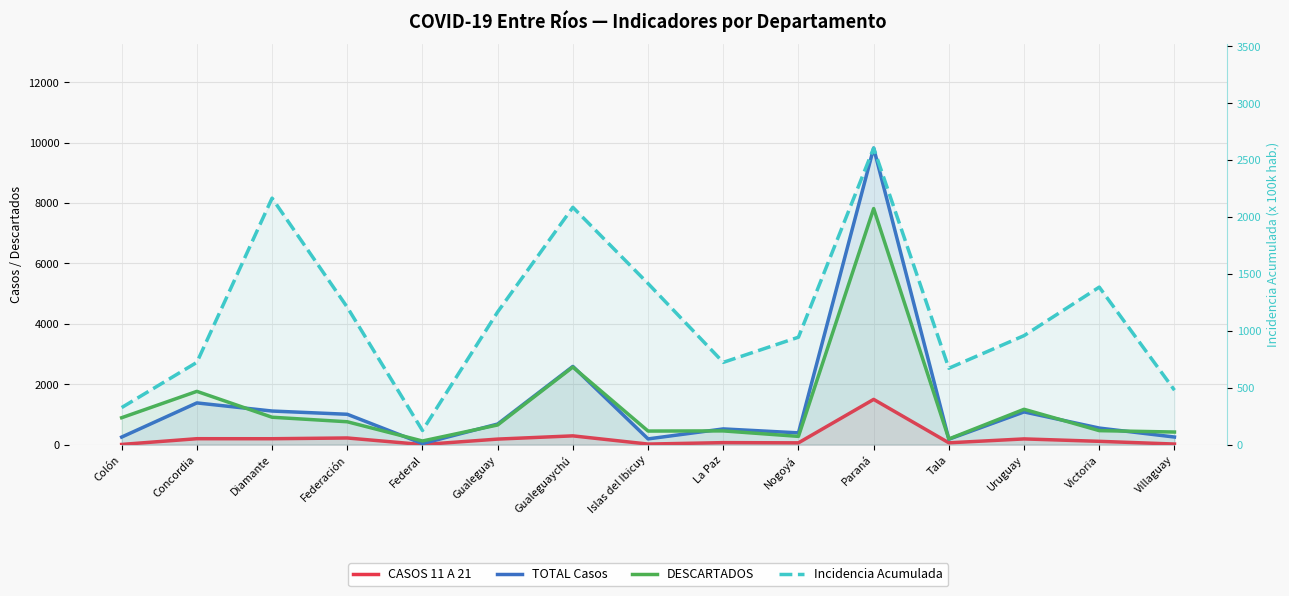

True or false: TOTAL Casos and Incidencia Acumulada cross at least once.

True